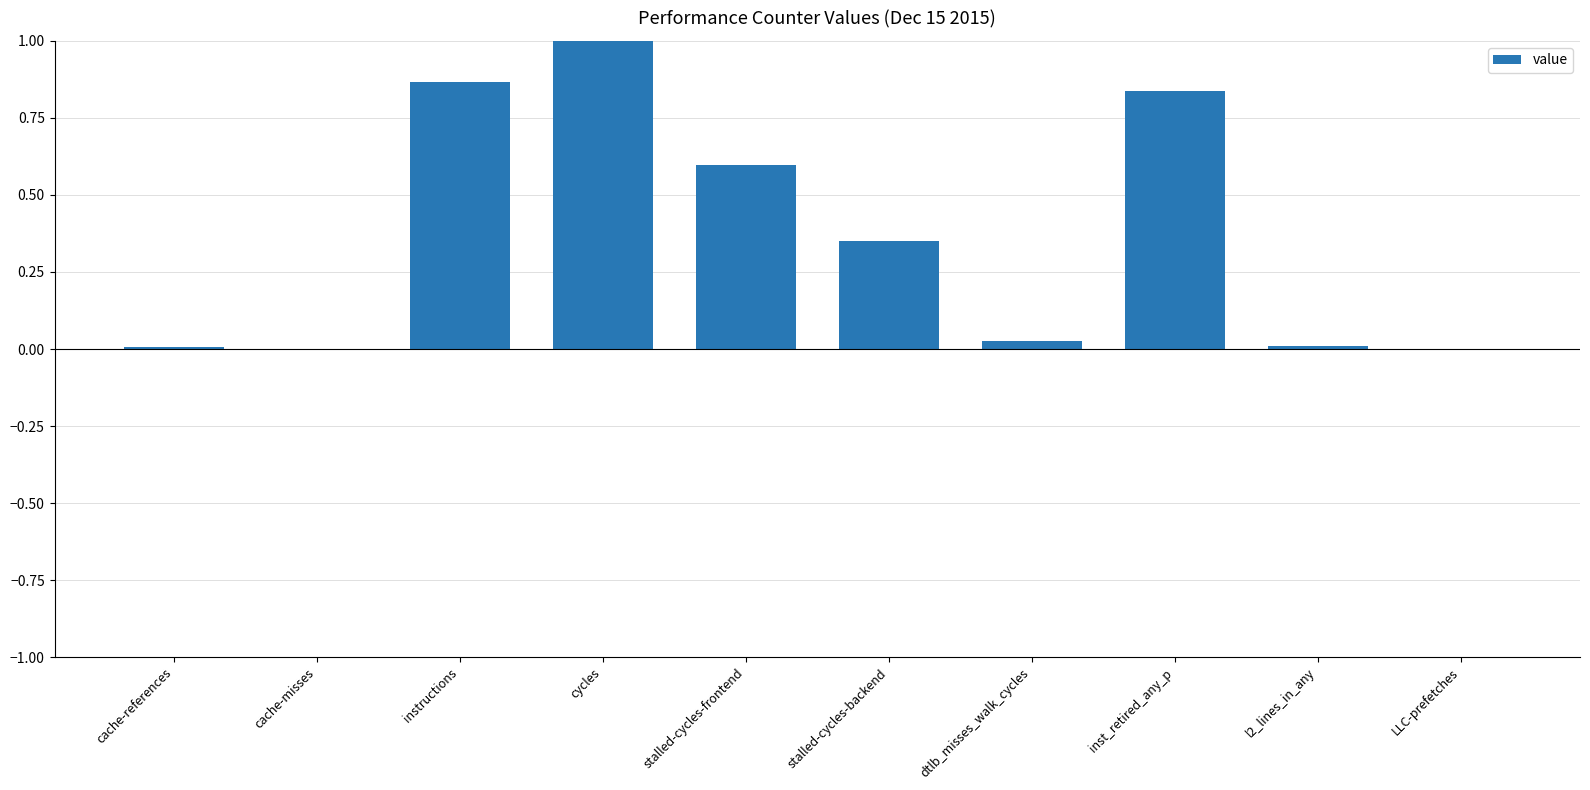

The value at cache-misses is 0.0. True or false?

True